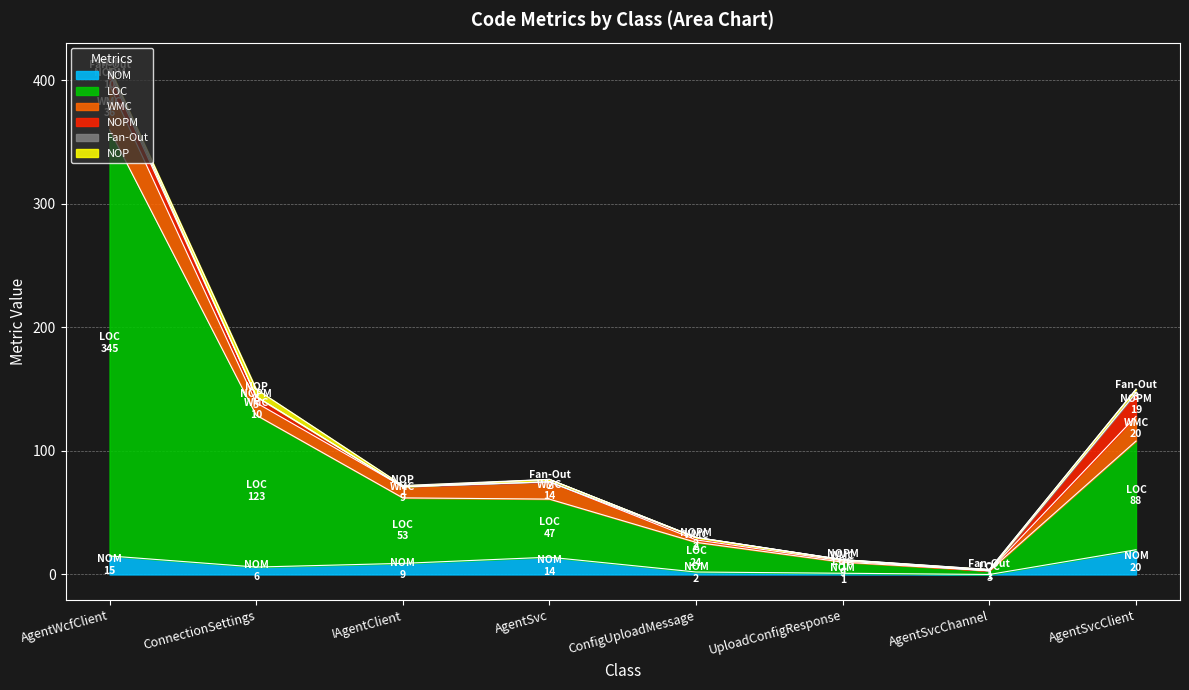

Reading right to left, extract all data points from this chart.

NOM: 20	0	1	2	14	9	6	15
LOC: 88	3	9	24	47	53	123	345
WMC: 20	0	1	2	14	9	10	36
NOPM: 19	0	1	2	0	0	5	10
Fan-Out: 3	1	0	0	2	0	0	3
NOP: 0	0	0	0	0	1	6	1